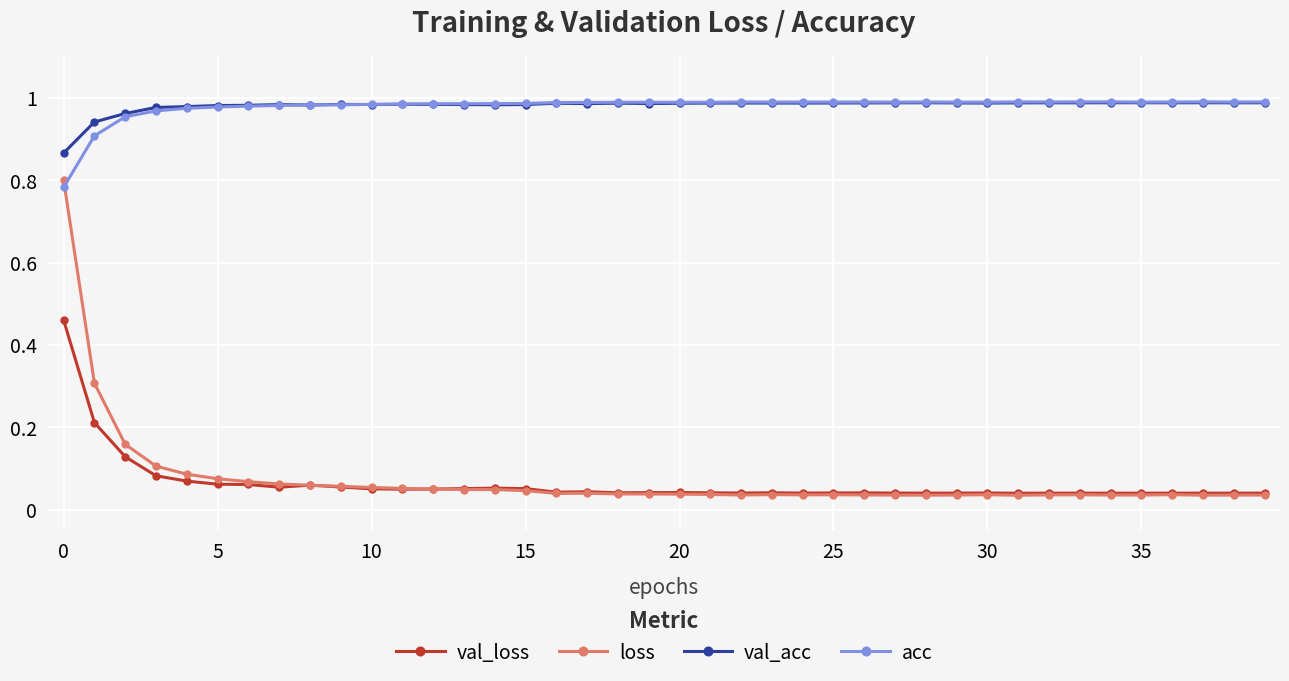

True or false: val_acc has more than 2 points higher than both neighbors.

True